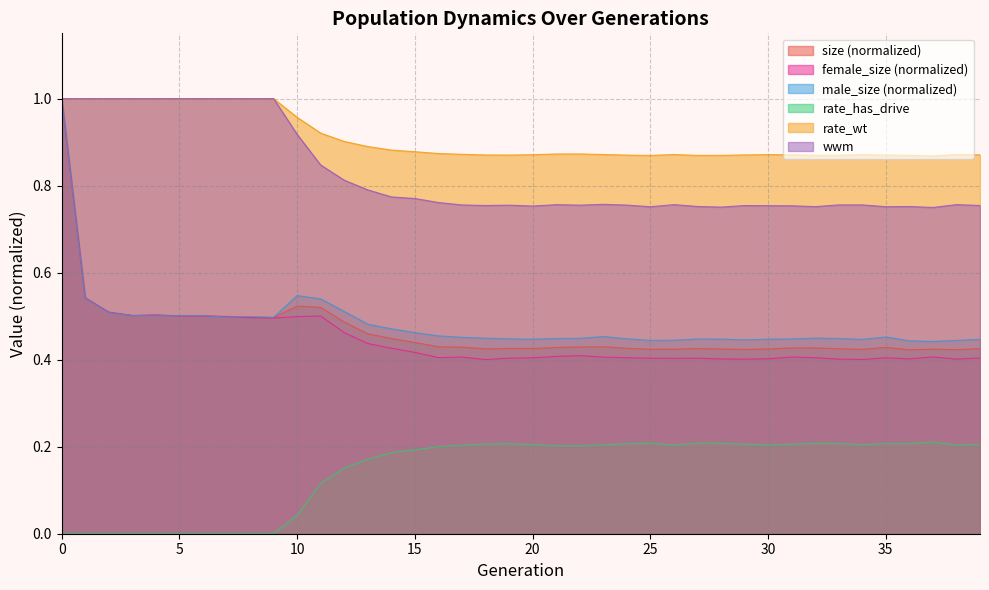

What are all the series names shown in the legend?

size (normalized), female_size (normalized), male_size (normalized), rate_has_drive, rate_wt, wwm